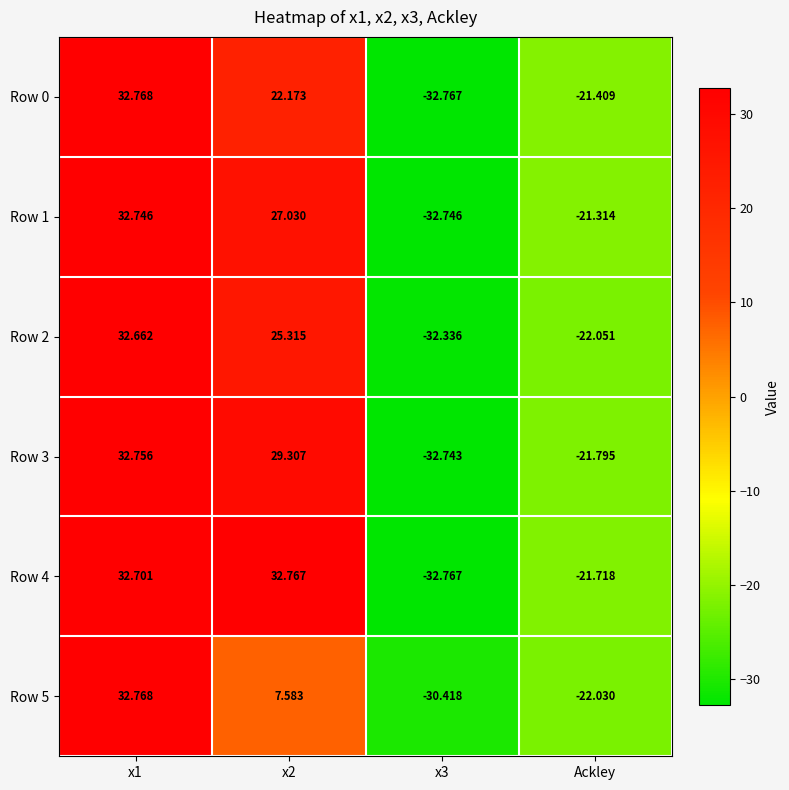

What is the maximum value shown in the chart?

32.8